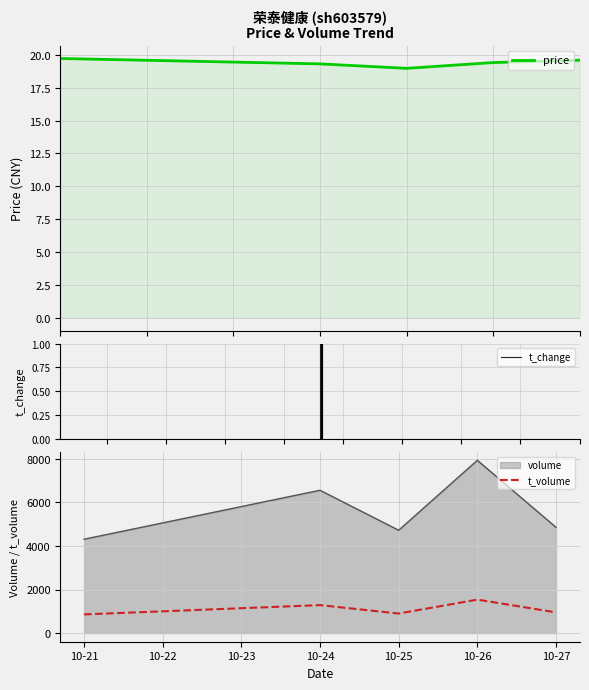

What is the approximate value of t_volume at 2022-10-21?

858.0